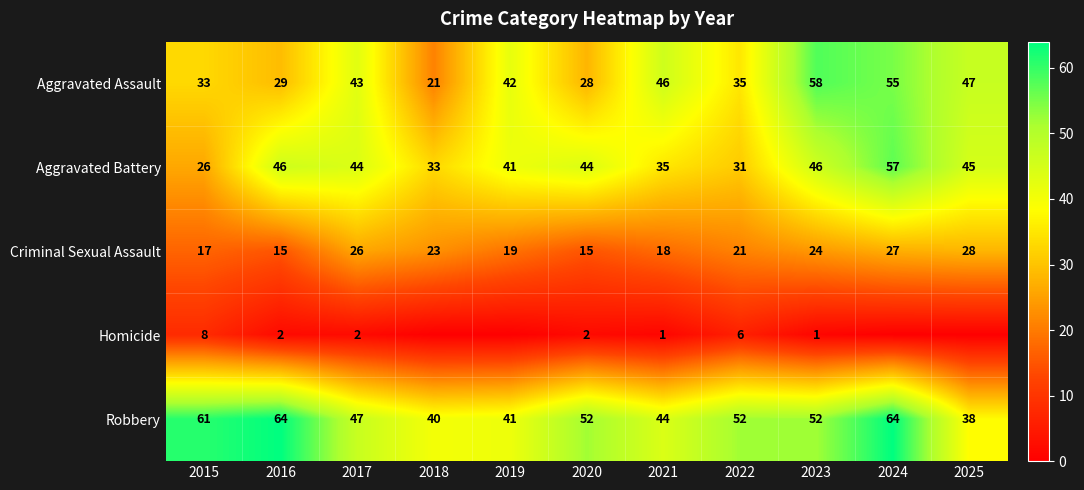

True or false: Aggravated Battery has a value of 18 at 2015.

False